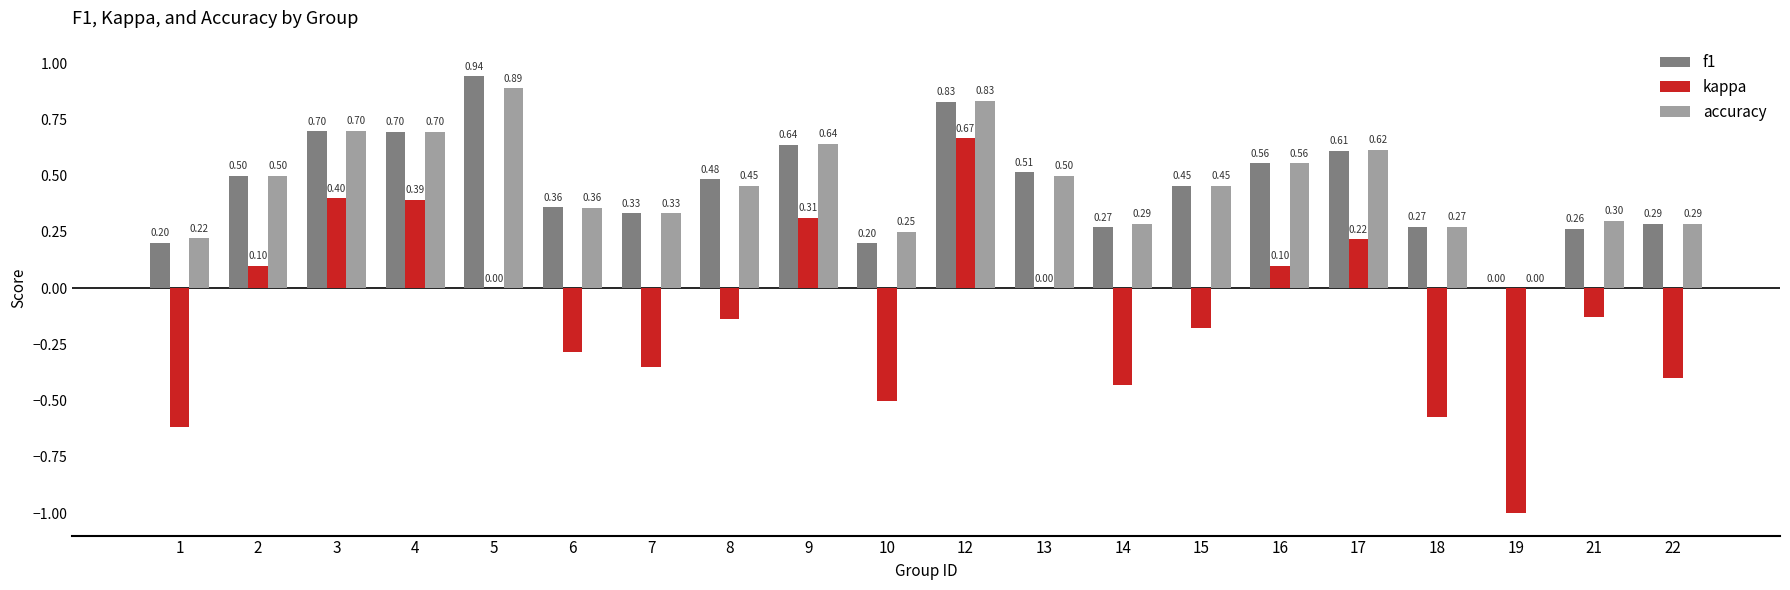

What is the total value across all series at 13?

1.0